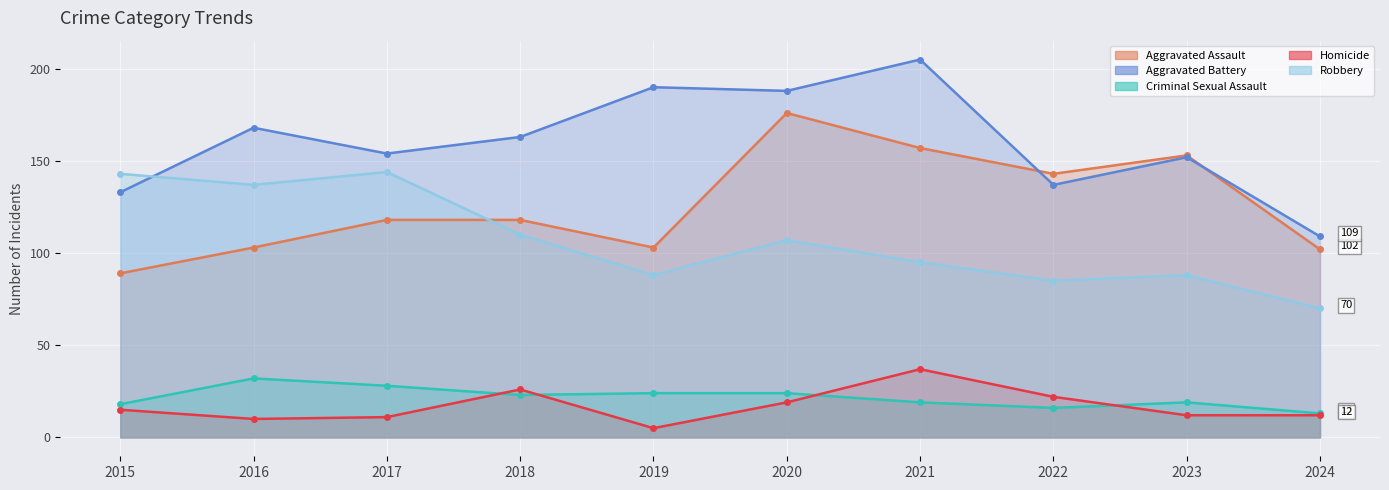

What is the spread (max minus min) of values at 2023?

141